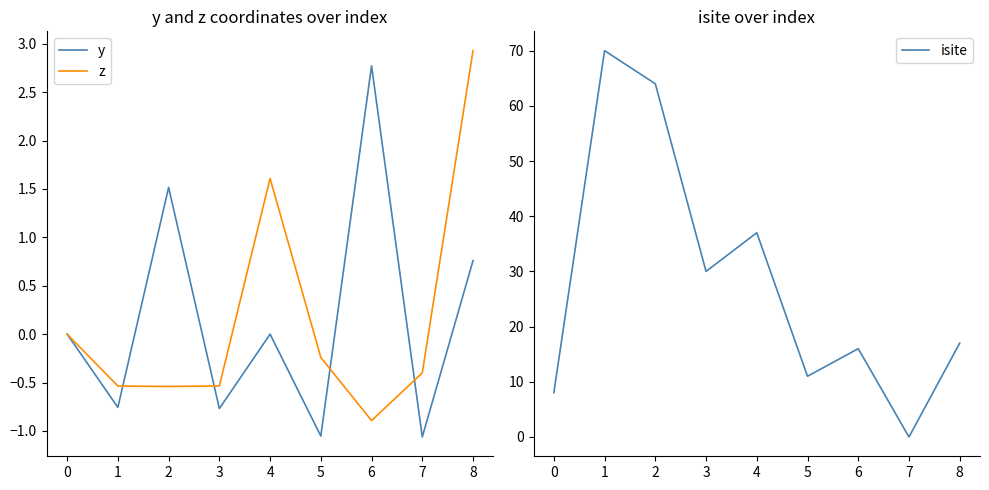

Read the z value at 3.

-0.5